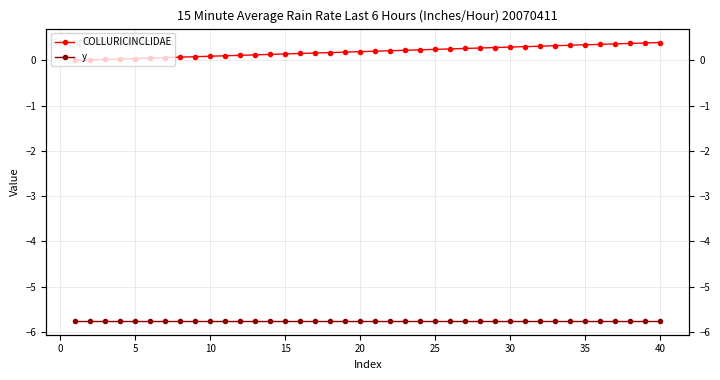

True or false: COLLURICINCLIDAE and y cross at least once.

False